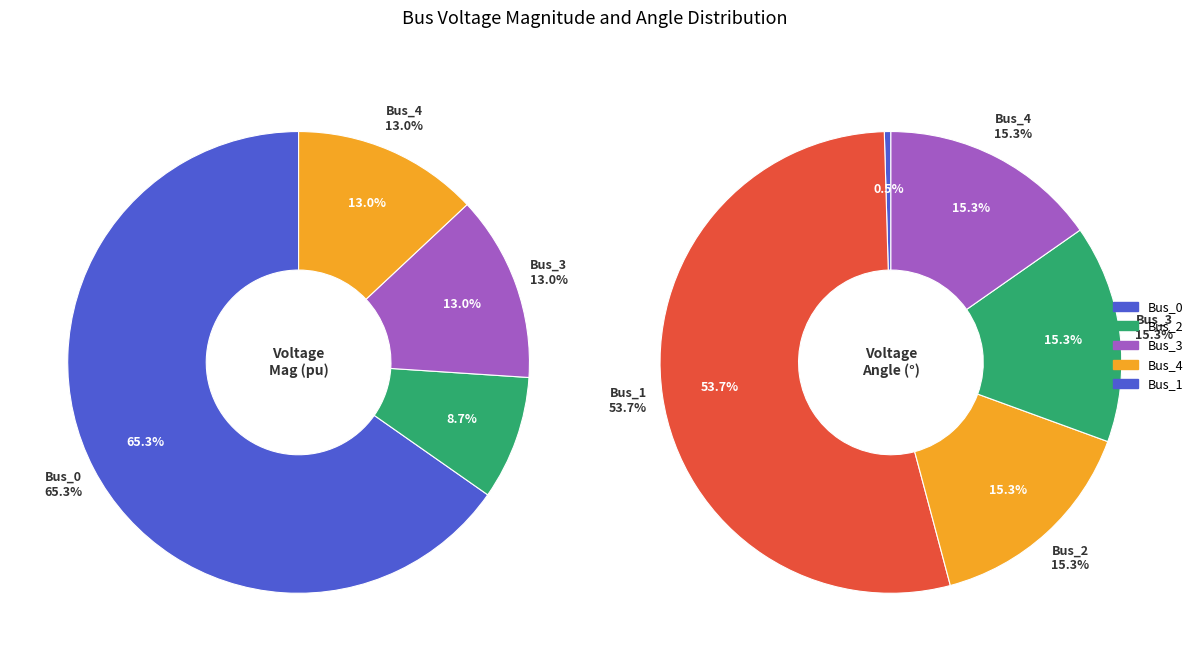

Which slice is the largest?

Bus_0